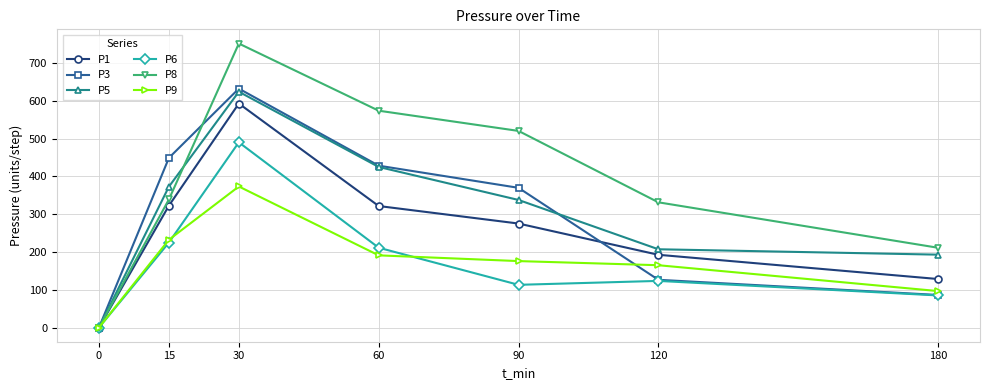

What is the difference between the second highest and second lowest values in the P8 series?

362.7